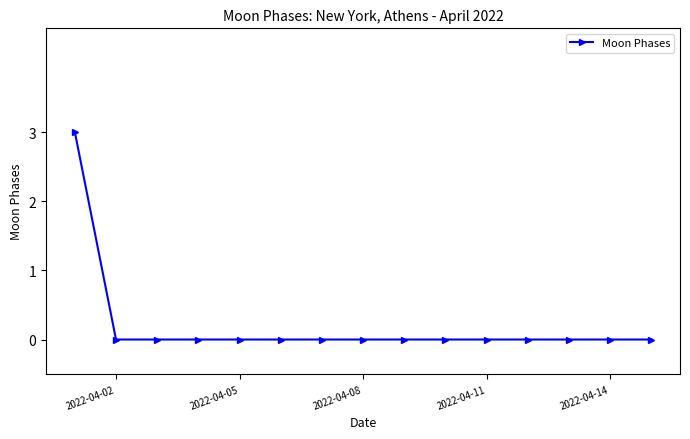

Does the chart display data point markers on the line(s)?

Yes